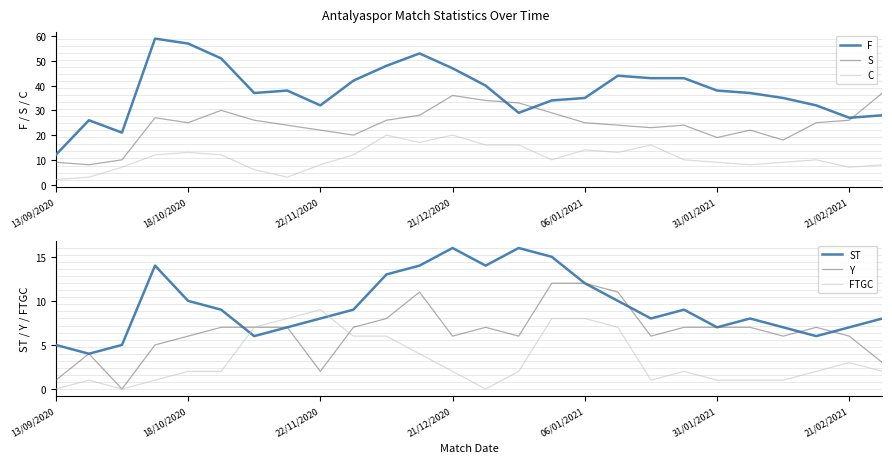

True or false: F has a value of 57 at 18/10/2020.

True